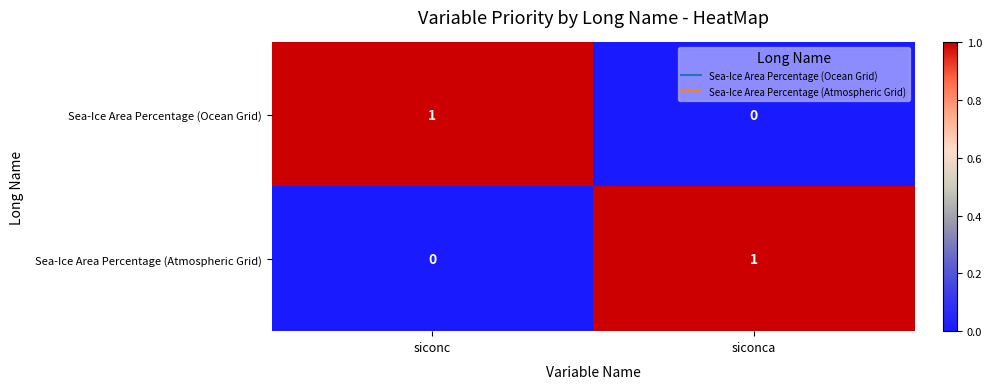

Is the value of Sea-Ice Area Percentage (Atmospheric Grid) at siconc greater than the value of Sea-Ice Area Percentage (Ocean Grid) at siconc?

No